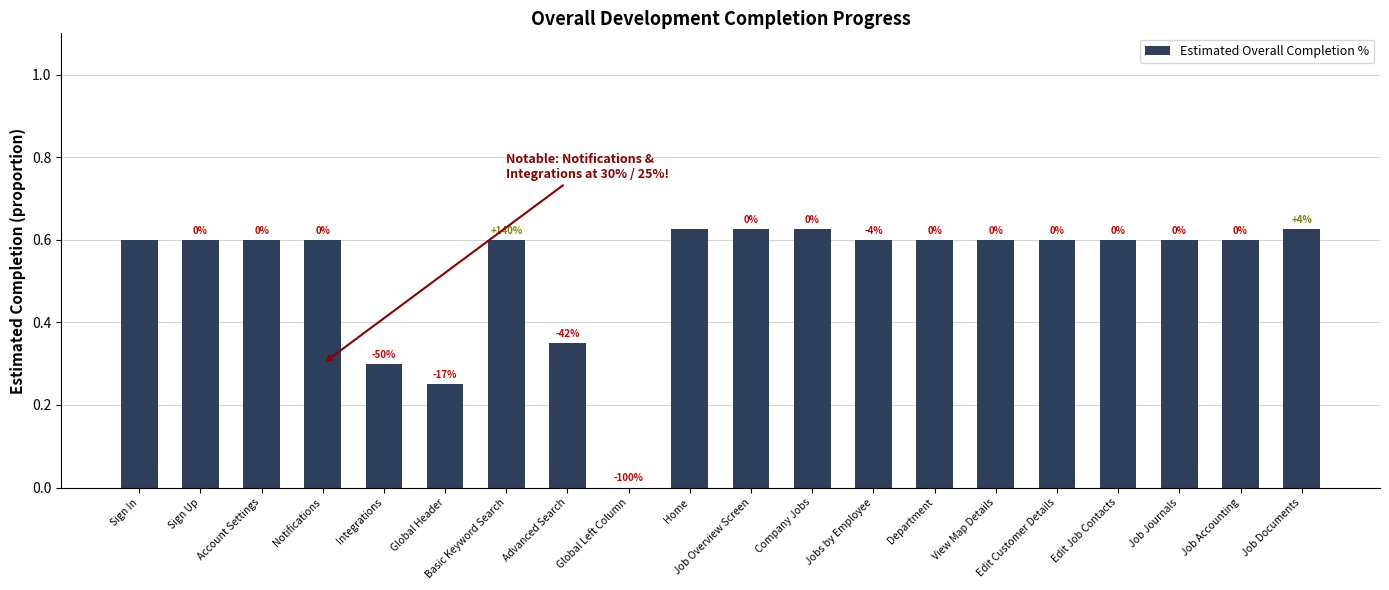

The chart shows a value of 0.2 at Home. True or false?

False